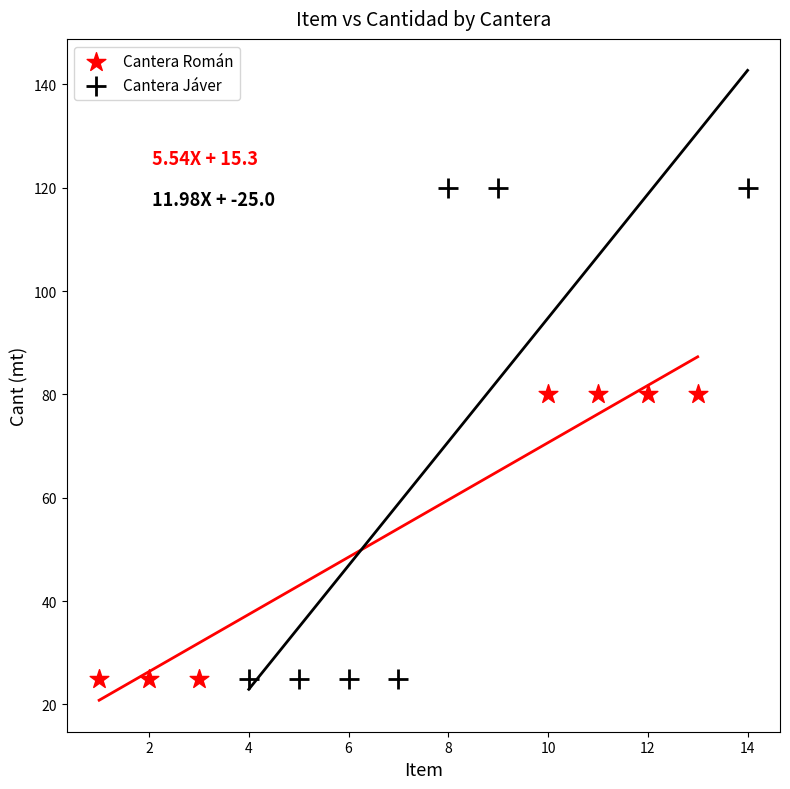

Which series contains the highest Y value?

Cantera Jáver